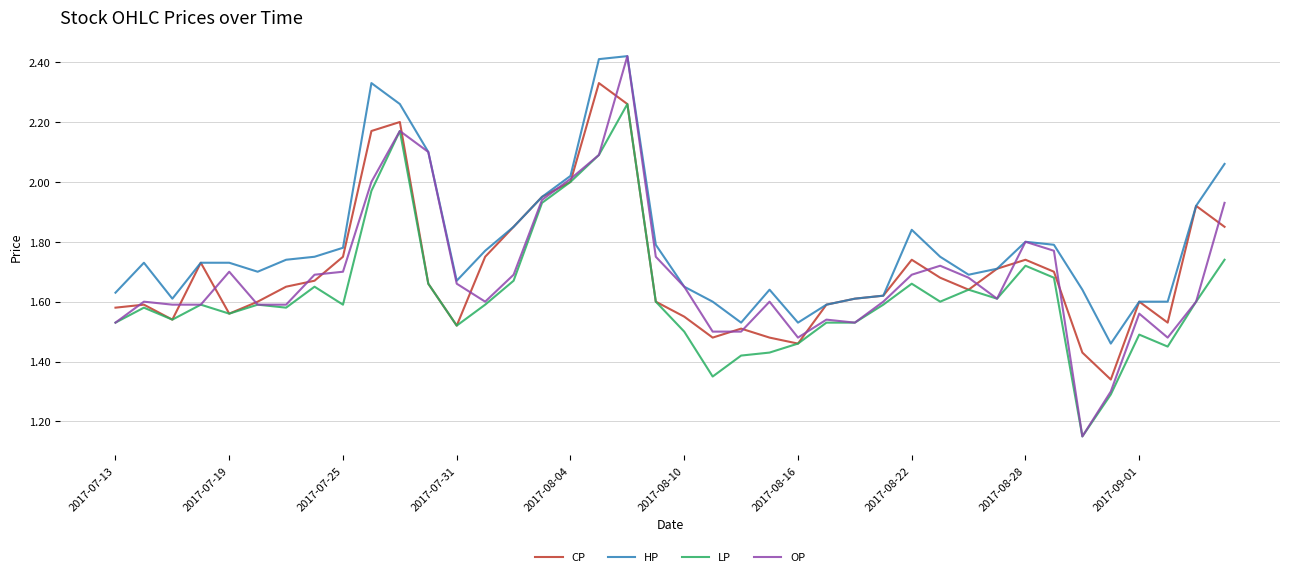

Which series has the largest range (max minus min)?

OP